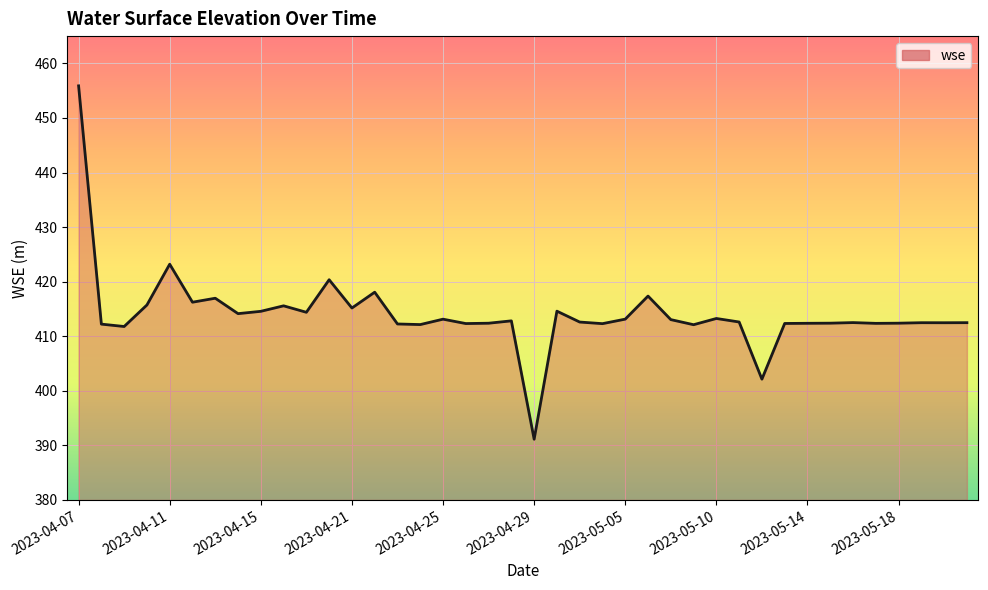

What is the greatest value displayed?

455.9